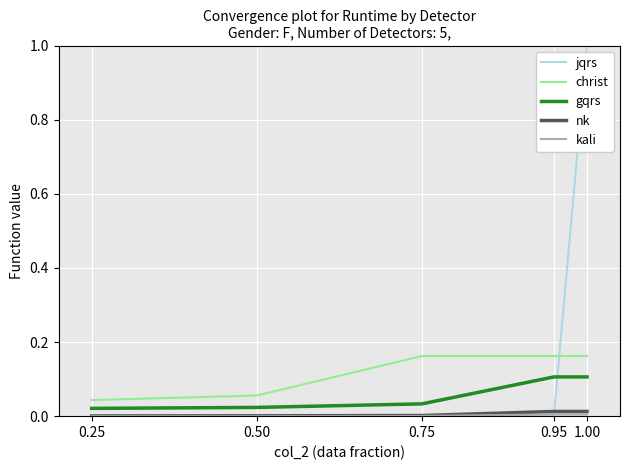

How many lines are shown in the chart?

5